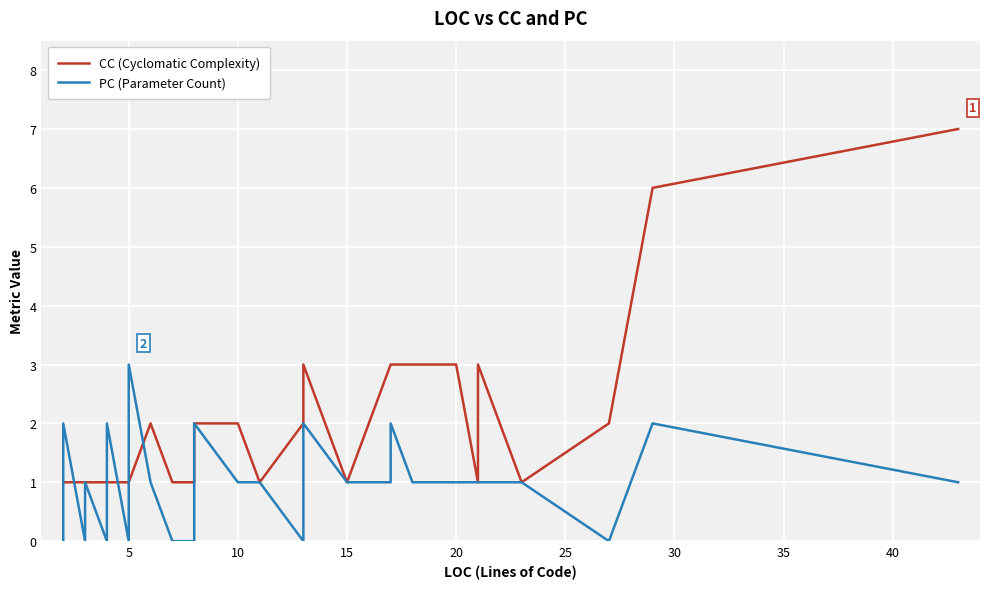

Which series has the largest range (max minus min)?

CC (Cyclomatic Complexity)